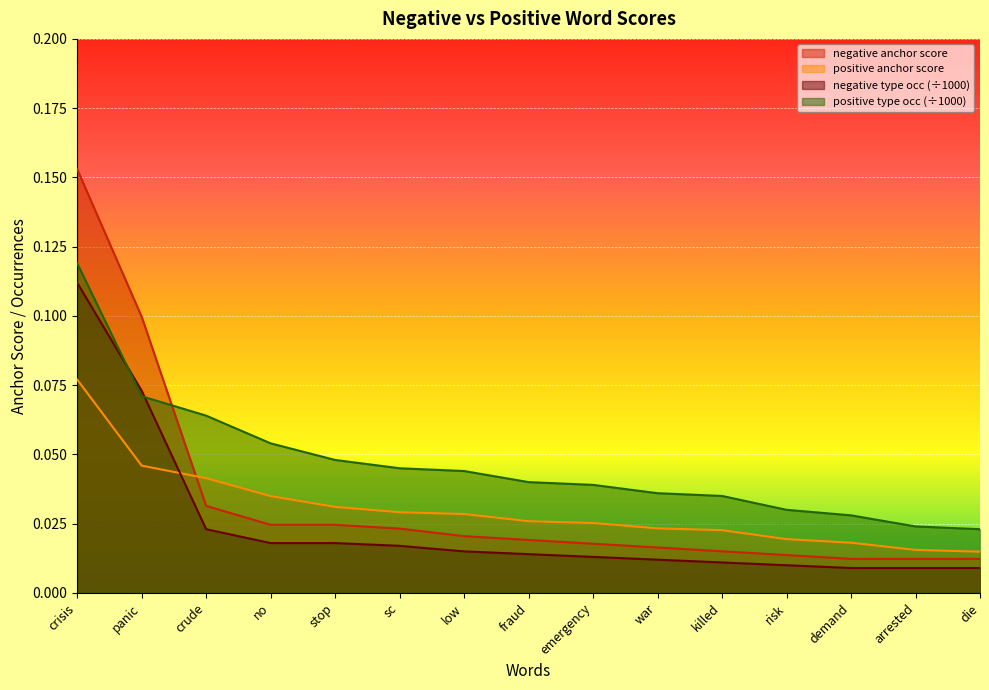

What position from the right is demand?

3